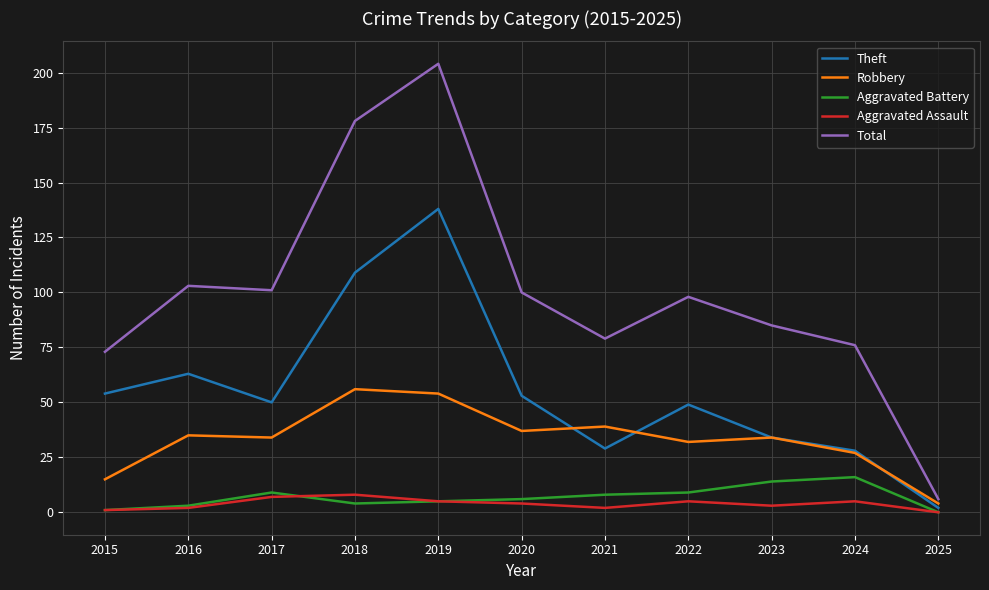

Where does the Aggravated Assault series first go above 4?

2017